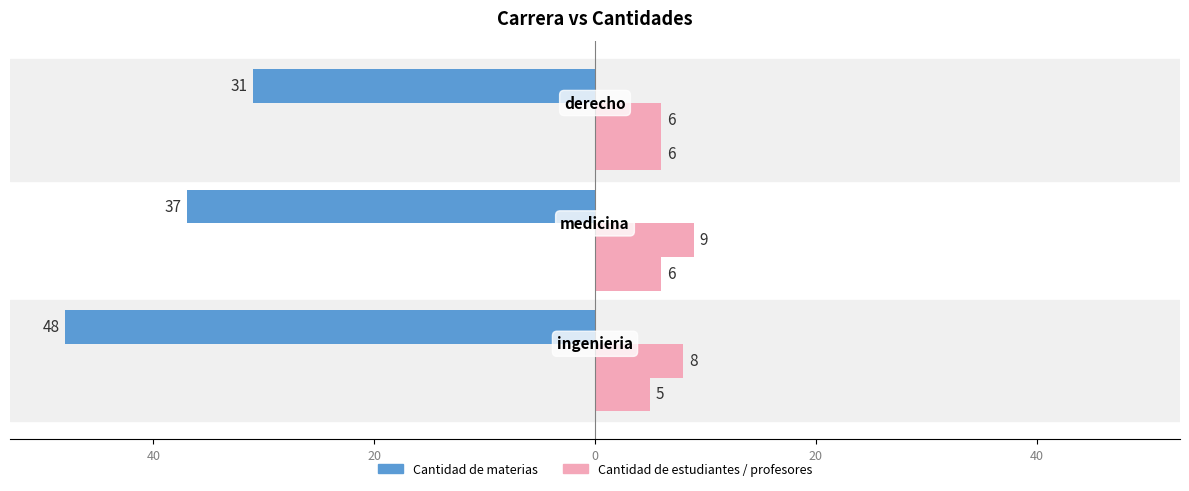

Are the bars grouped side by side (vs. stacked)?

Yes